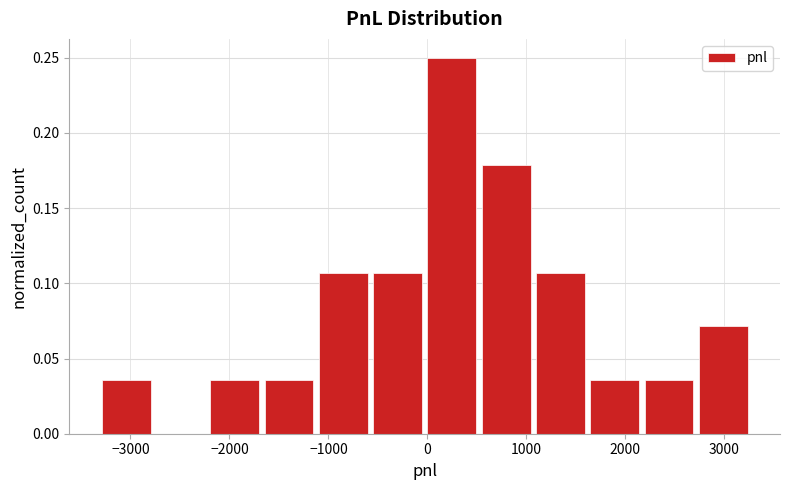

Over which range of the x-axis is the bar tallest?

0 to 500